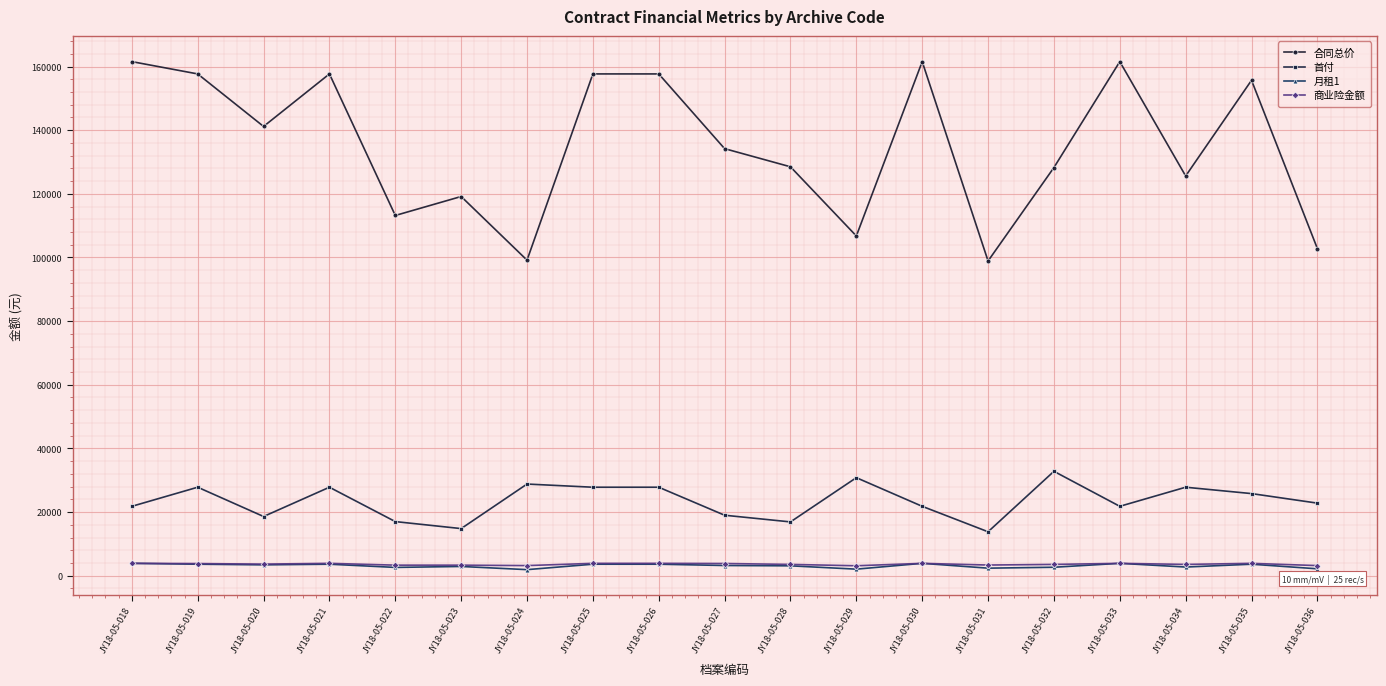

The 商业险金额 series shows 3875.9 at JY18-05-021. True or false?

True